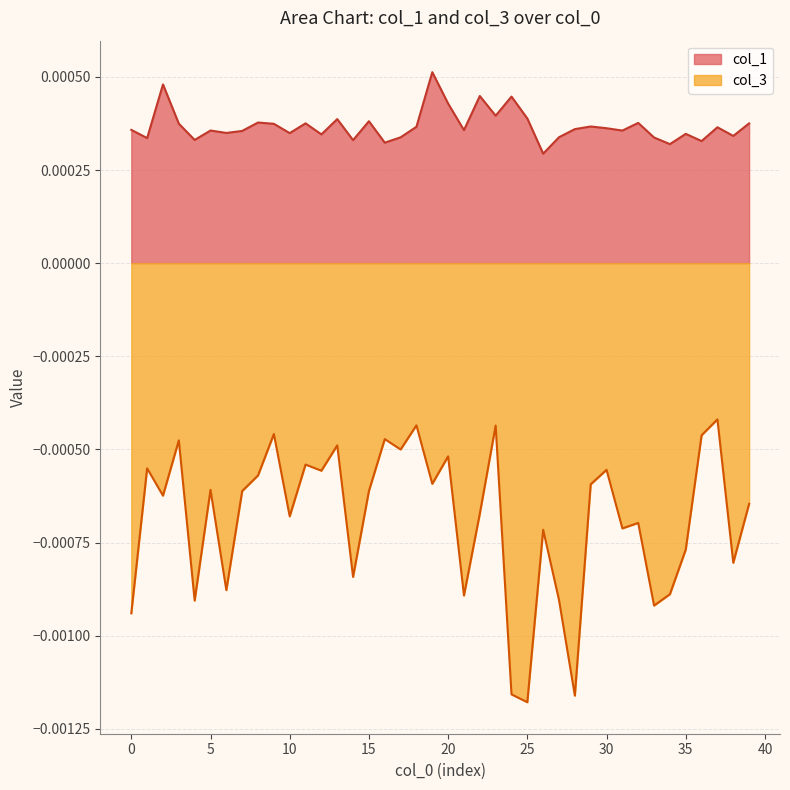

Which series has the widest spread of values?

col_3